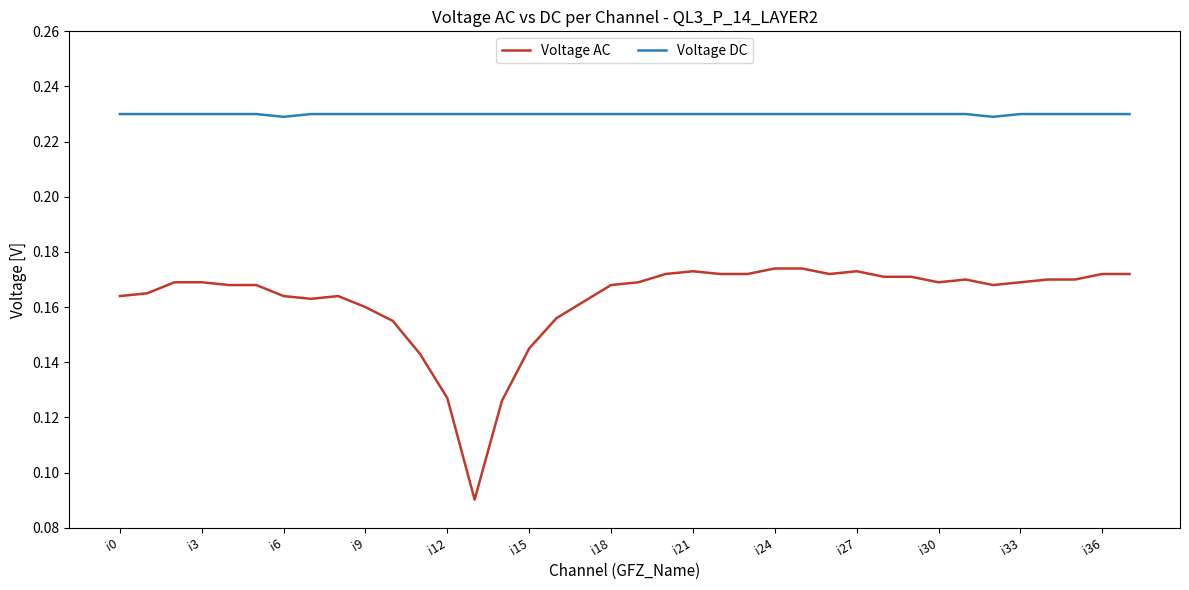

List the series in order of their peak value, highest first.

Voltage DC, Voltage AC